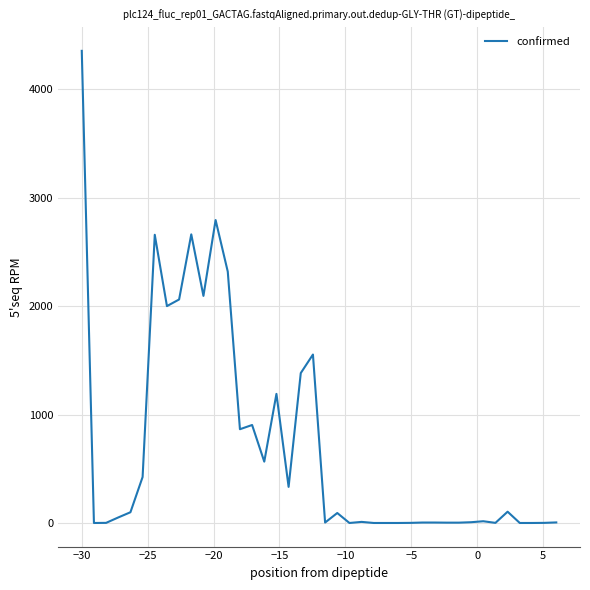

What is the maximum value shown in the chart?

4356